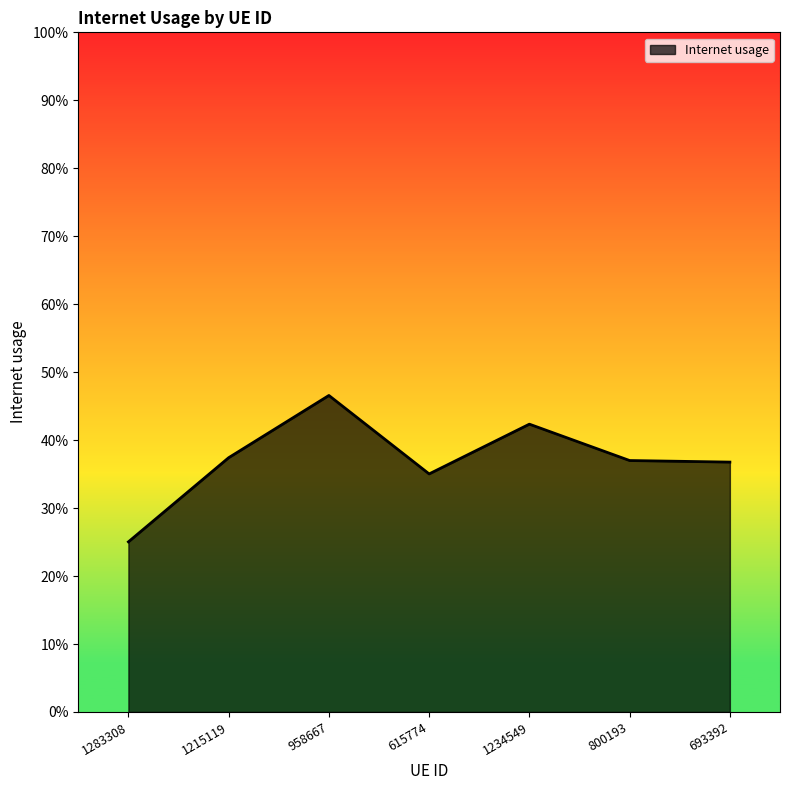

The value at 615774 is 0.4. True or false?

True